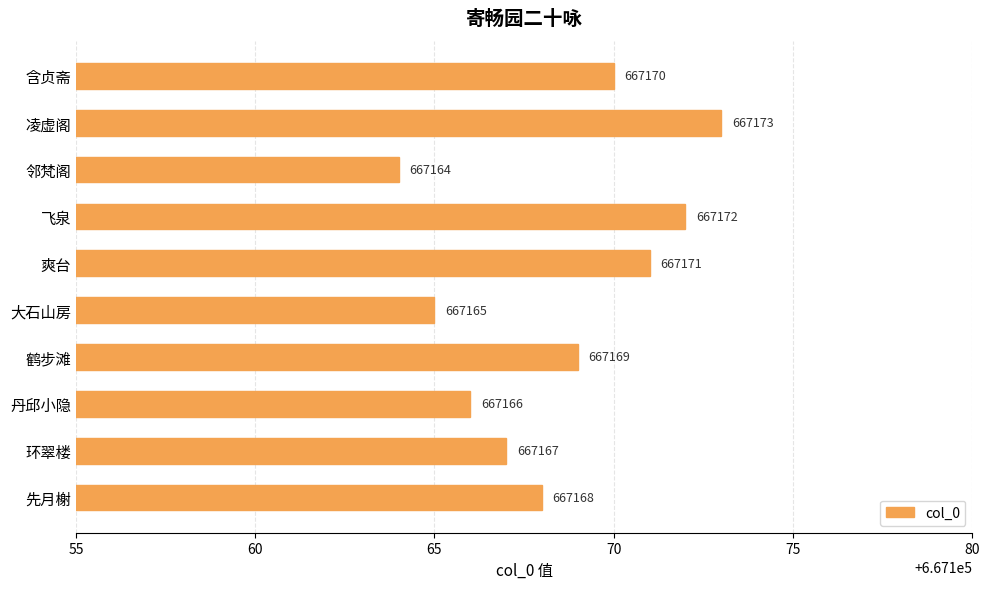

What is the sum of all values?

6671685